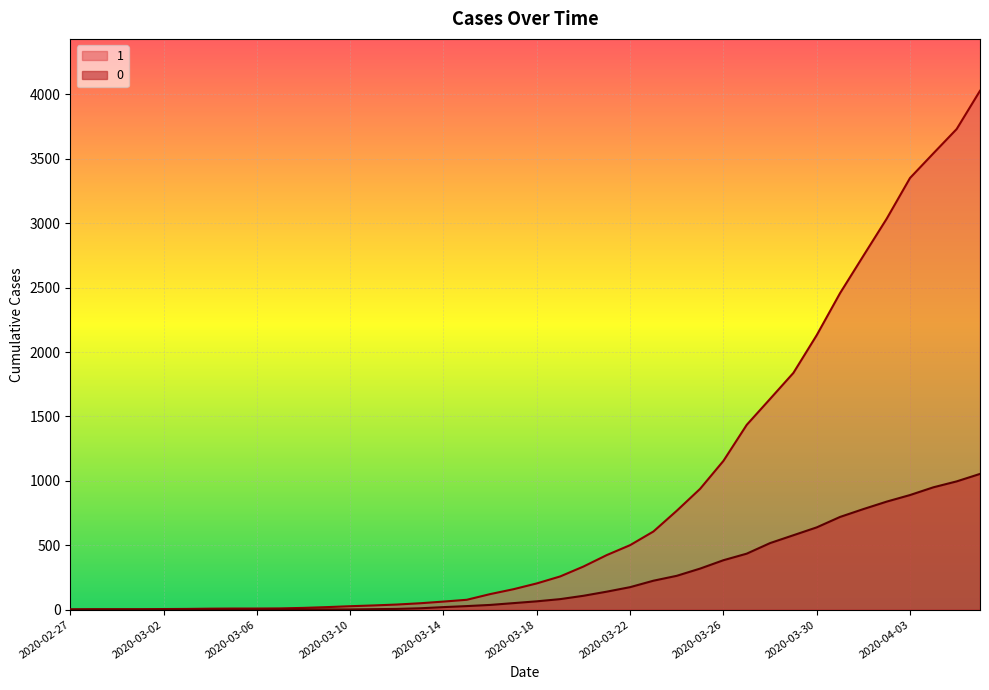

Reading right to left, what are all the values shown in this chart?

1: 2020-04-06=4028	2020-04-05=3731	2020-04-04=3542	2020-04-03=3351	2020-04-02=3035	2020-04-01=2747	2020-03-31=2457	2020-03-30=2131	2020-03-29=1838	2020-03-28=1636	2020-03-27=1435	2020-03-26=1155	2020-03-25=938	2020-03-24=768	2020-03-23=607	2020-03-22=501	2020-03-21=424	2020-03-20=335	2020-03-19=258	2020-03-18=204	2020-03-17=159	2020-03-16=121	2020-03-15=77	2020-03-14=63	2020-03-13=50	2020-03-12=40	2020-03-11=33	2020-03-10=27	2020-03-09=20	2020-03-08=14	2020-03-07=10	2020-03-06=9	2020-03-05=9	2020-03-04=8	2020-03-03=6	2020-03-02=5	2020-03-01=4	2020-02-29=4	2020-02-28=4	2020-02-27=3
0: 2020-04-06=1054	2020-04-05=996	2020-04-04=950	2020-04-03=890	2020-04-02=839	2020-04-01=781	2020-03-31=720	2020-03-30=639	2020-03-29=578	2020-03-28=517	2020-03-27=435	2020-03-26=384	2020-03-25=319	2020-03-24=263	2020-03-23=225	2020-03-22=175	2020-03-21=140	2020-03-20=108	2020-03-19=82	2020-03-18=65	2020-03-17=51	2020-03-16=37	2020-03-15=28	2020-03-14=20	2020-03-13=11	2020-03-12=6	2020-03-11=4	2020-03-10=2	2020-03-09=2	2020-03-08=2	2020-03-07=1	2020-03-06=0	2020-03-05=0	2020-03-04=0	2020-03-03=0	2020-03-02=0	2020-03-01=0	2020-02-29=0	2020-02-28=0	2020-02-27=0